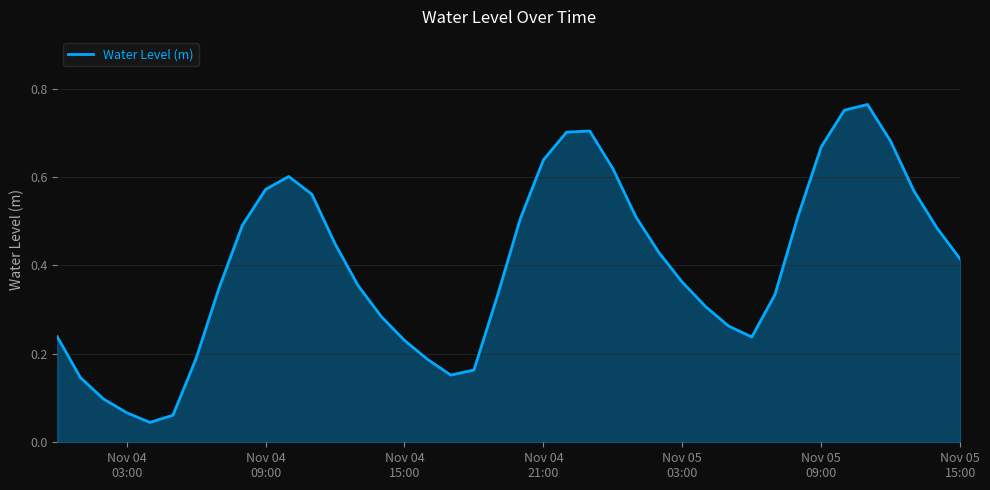

How many lines are shown in the chart?

1